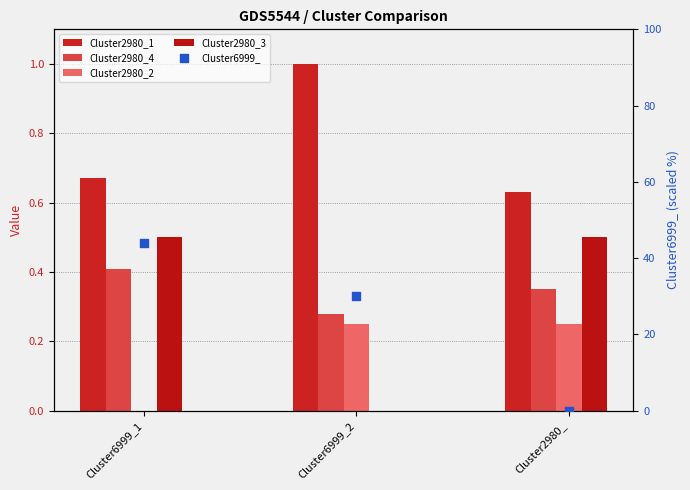

Is the value of Cluster2980_4 at Cluster6999_1 greater than the value of Cluster2980_3 at Cluster6999_1?

No